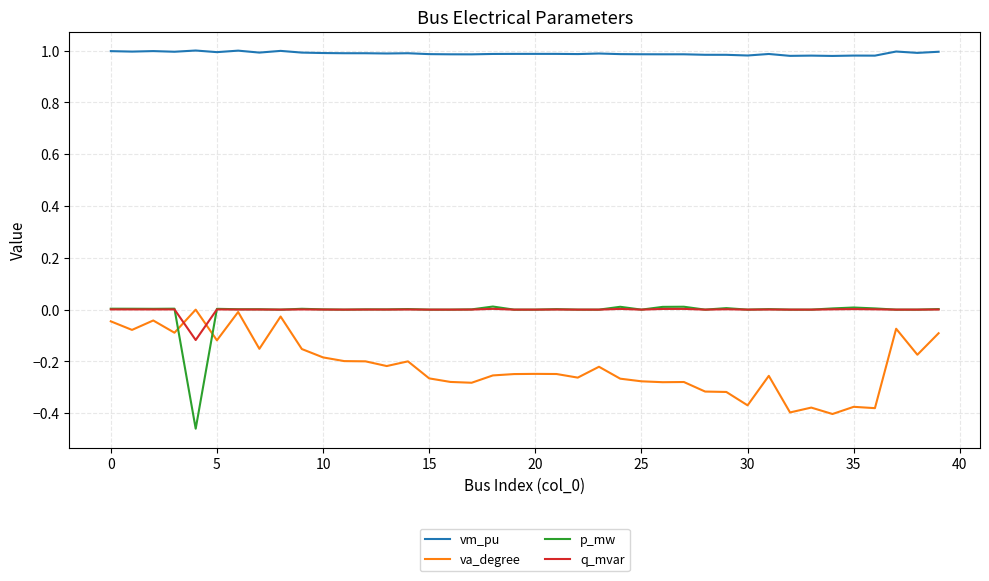

True or false: va_degree and vm_pu intersect in this chart.

False